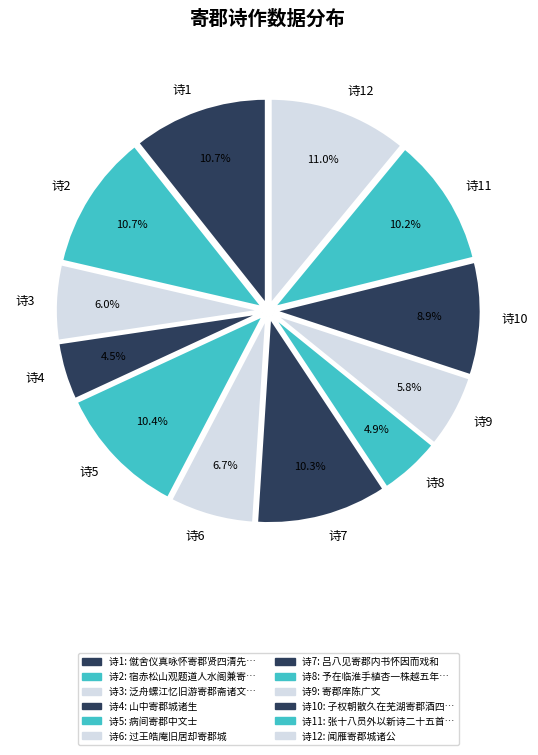

Approximately how many times larger is the value at 诗9 compared to 诗11?

0.6